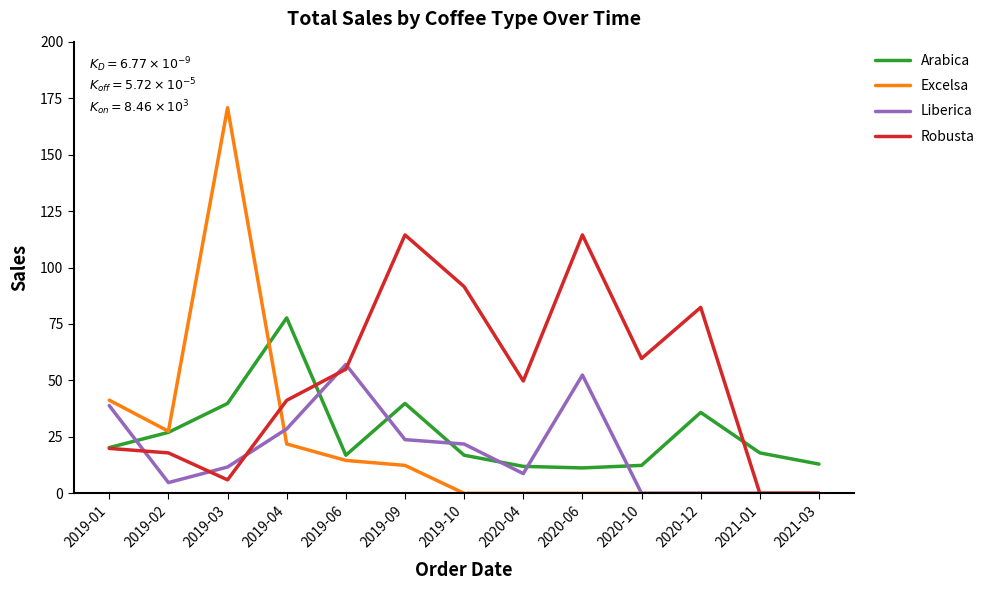

Which series has the widest spread of values?

Excelsa